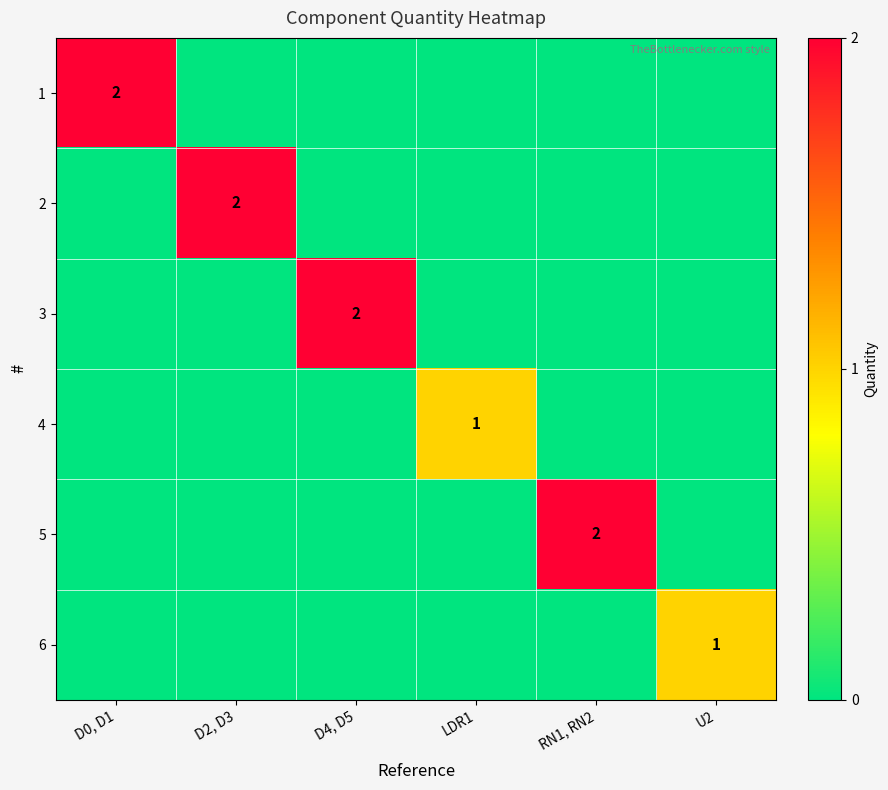

The 3 series shows 1 at D4, D5. True or false?

False